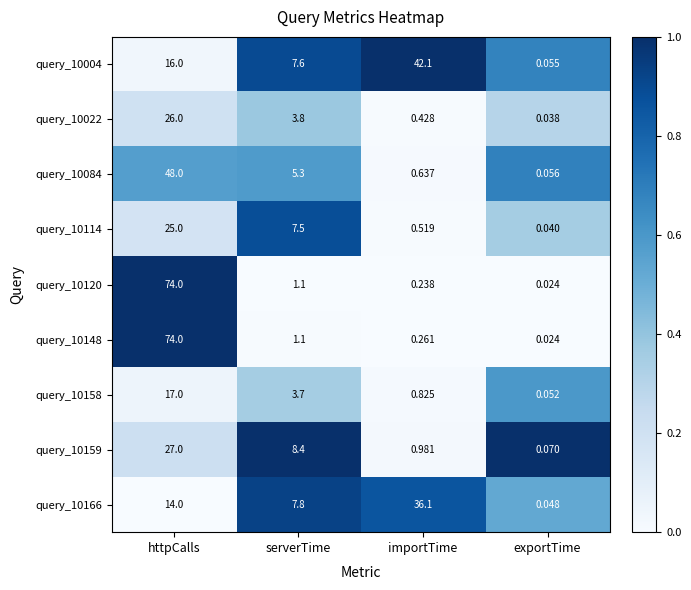

Rank the categories by query_10166 value from highest to lowest.

importTime, httpCalls, serverTime, exportTime